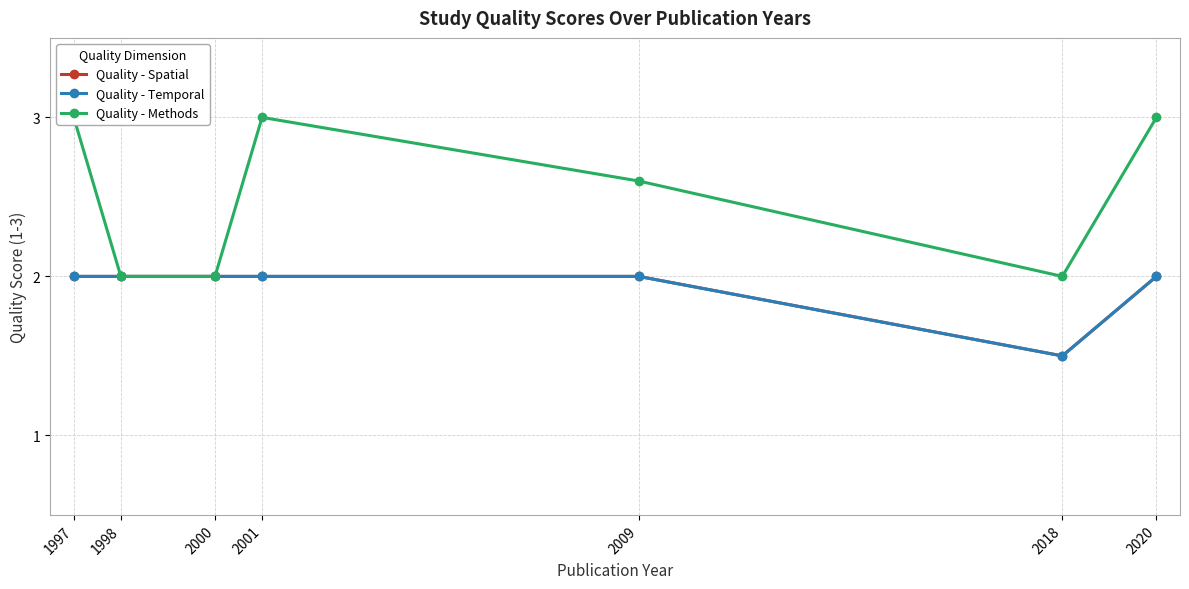

What is the difference between the maximum and minimum values in the Quality - Temporal series?

0.5